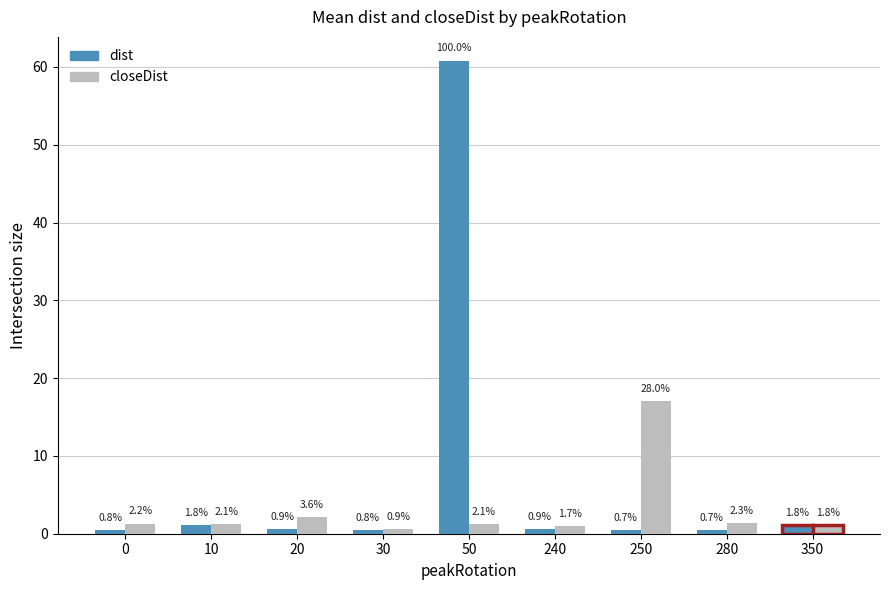

Does the chart contain any negative values?

No